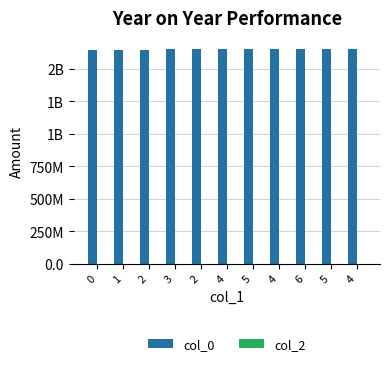

Does the chart contain any negative values?

No